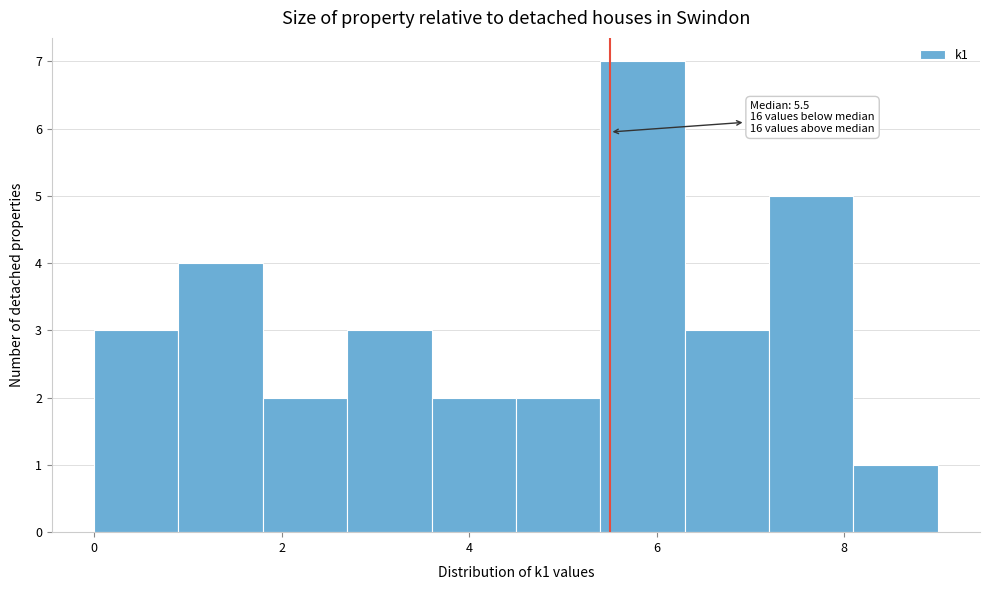

Which range on the x-axis has the tallest bar?

5.4 to 6.3